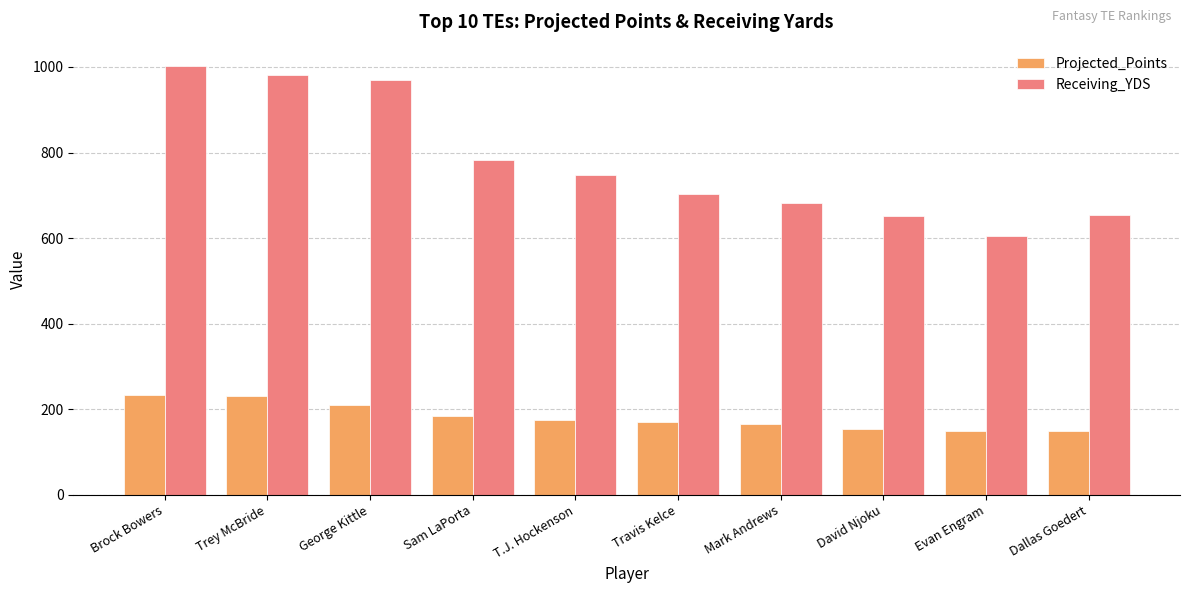

What is the approximate value of Receiving_YDS at Brock Bowers?

1002.0